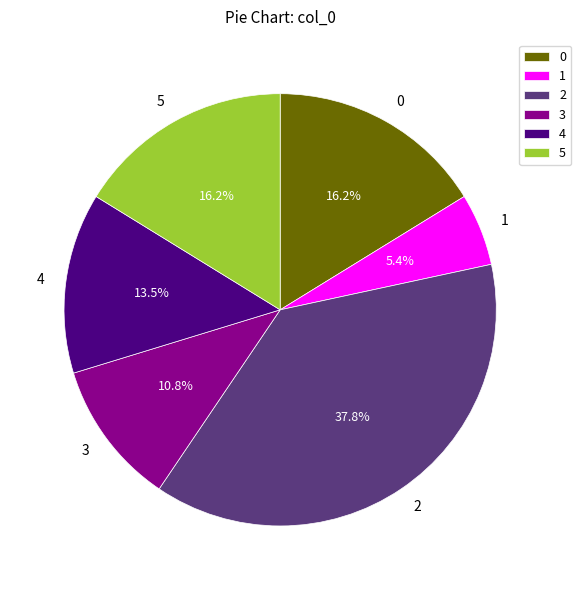

To the nearest percent, what percentage of the pie is 2?

38%